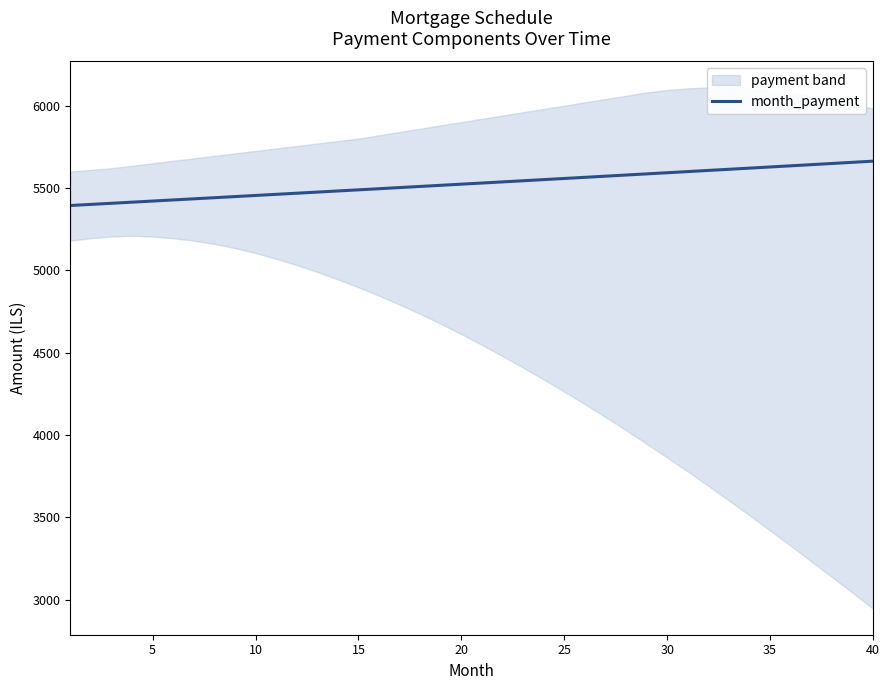

Where is the data nearest to the value 5528?

20